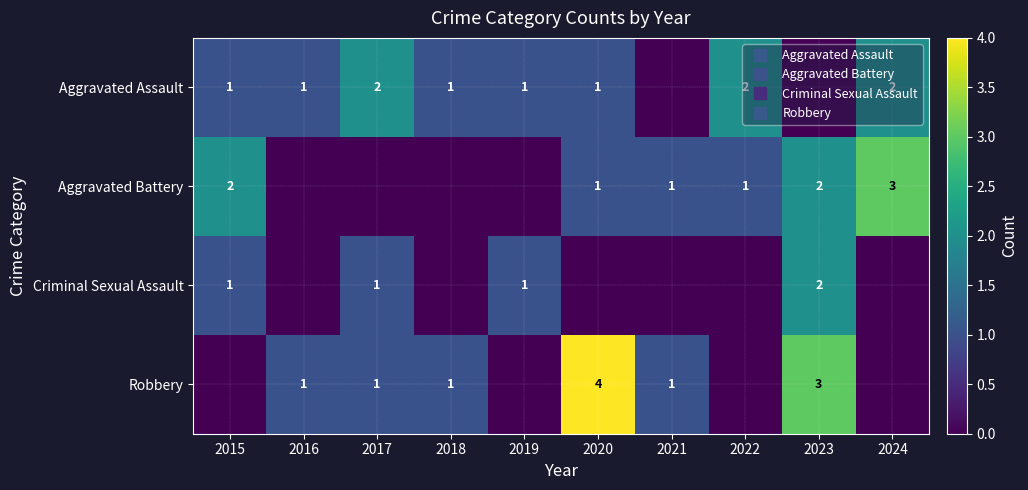

What is the total value across all series at 2019?

2